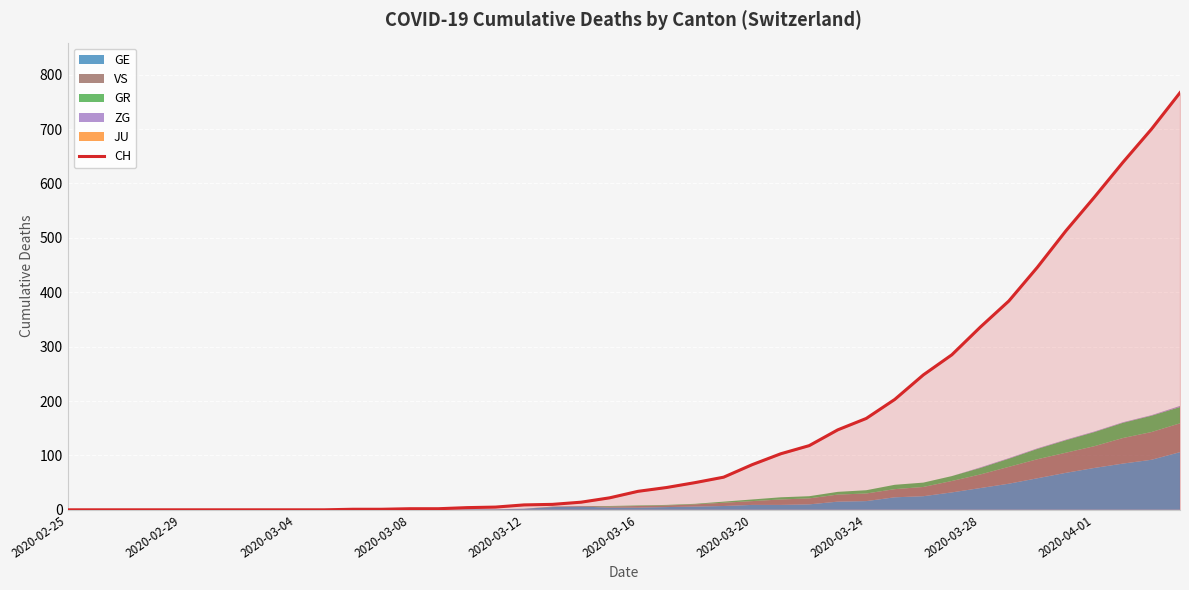

What is the maximum value for CH?

767